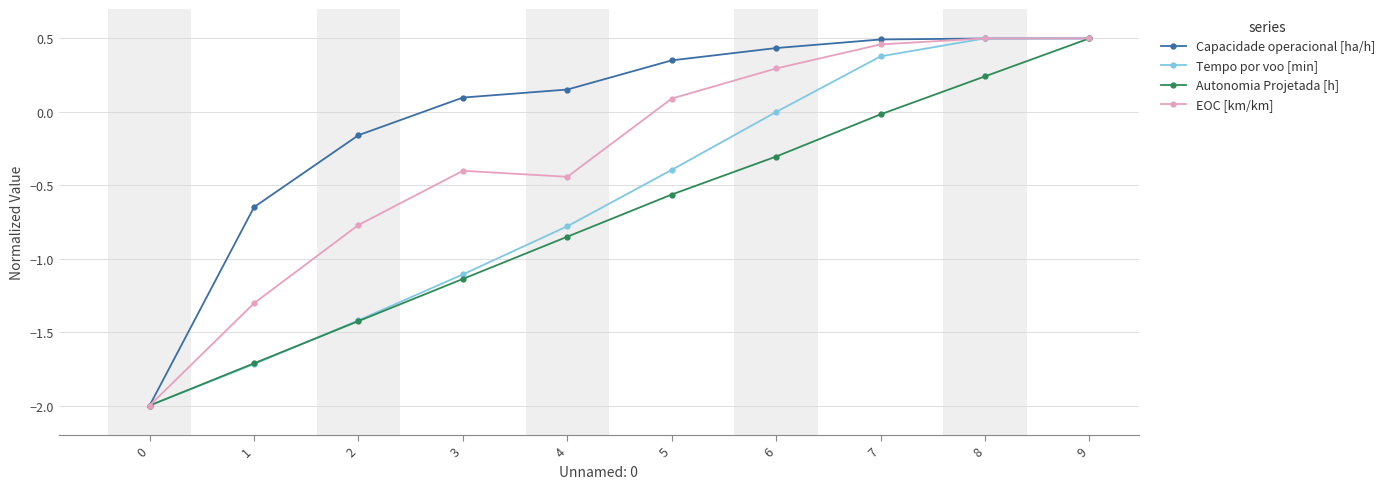

What is the minimum value for Capacidade operacional [ha/h]?

-2.0